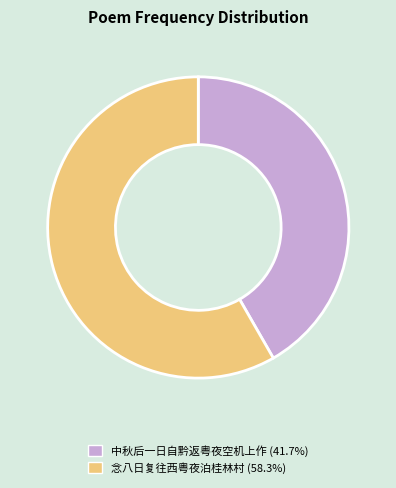

How many segments does this pie chart have?

2